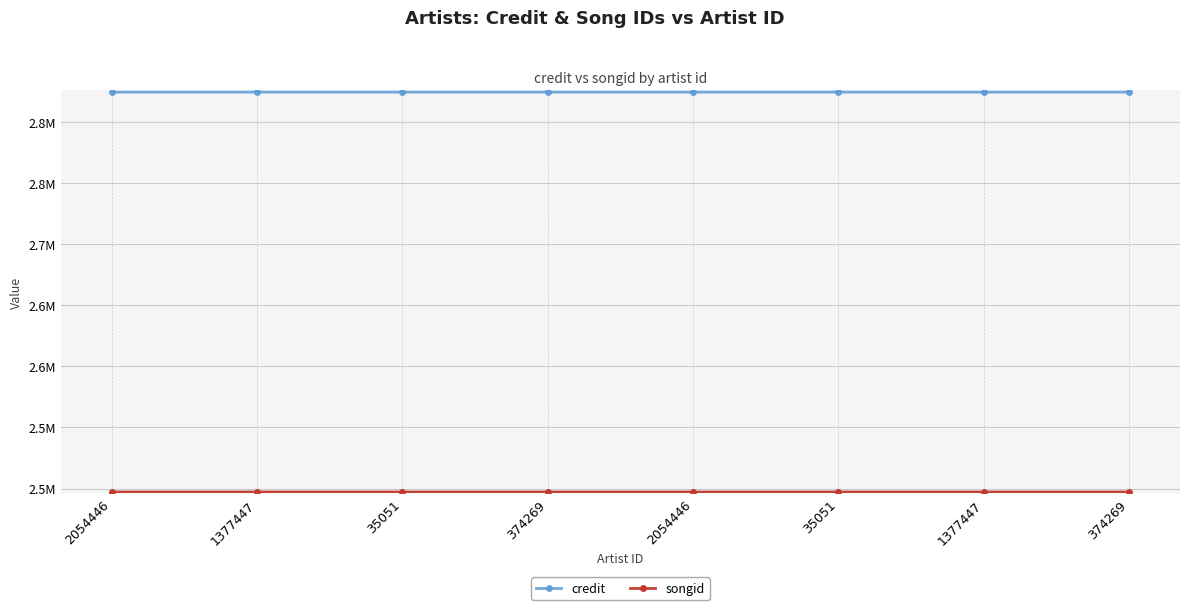

Is this an area chart (filled region under the line)?

No